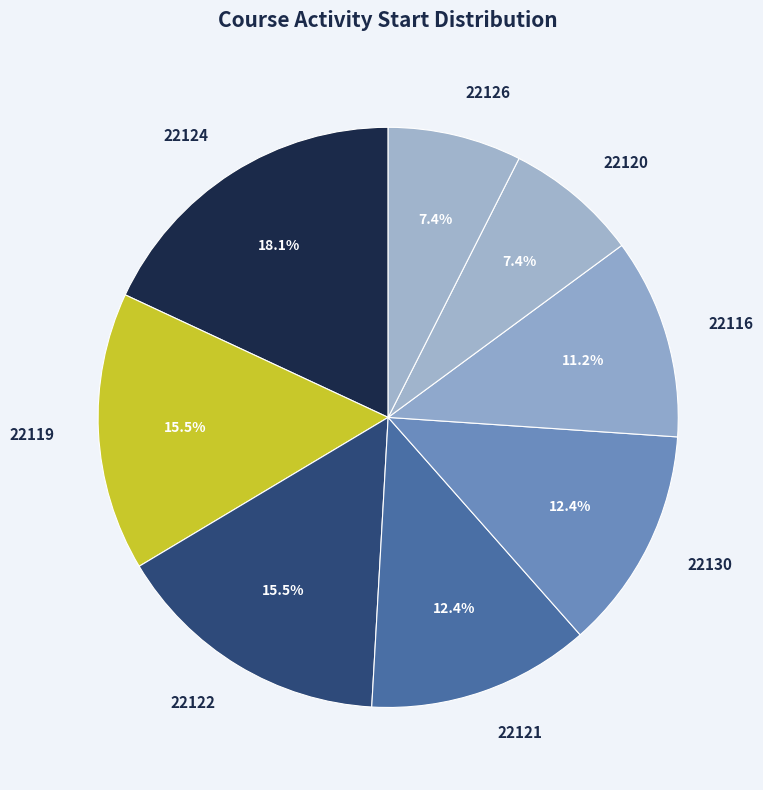

Does 22122 account for over 50% of the chart?

No